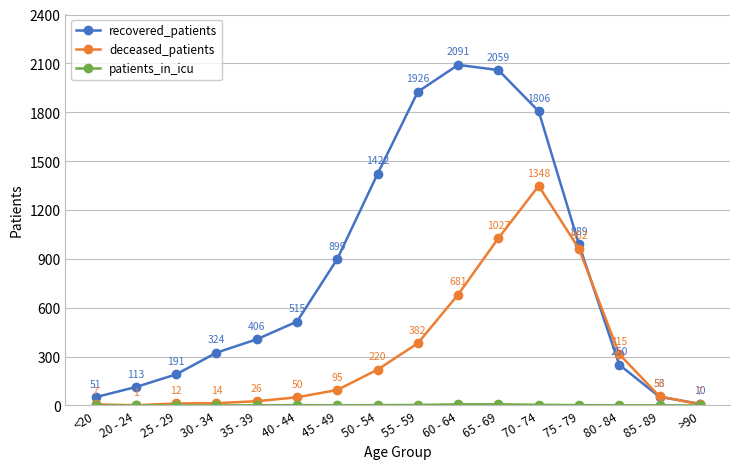

Which series has the widest spread of values?

recovered_patients